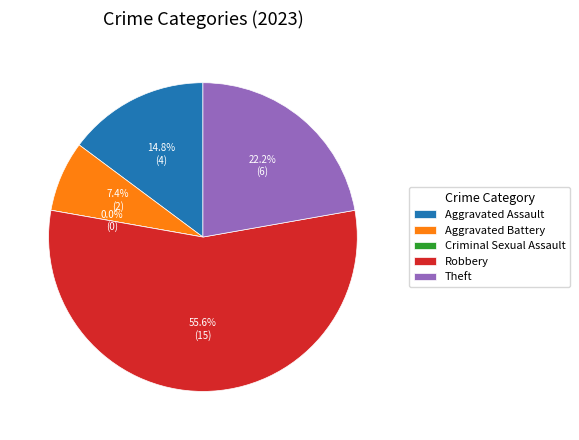

Count the number of slices in the pie.

5